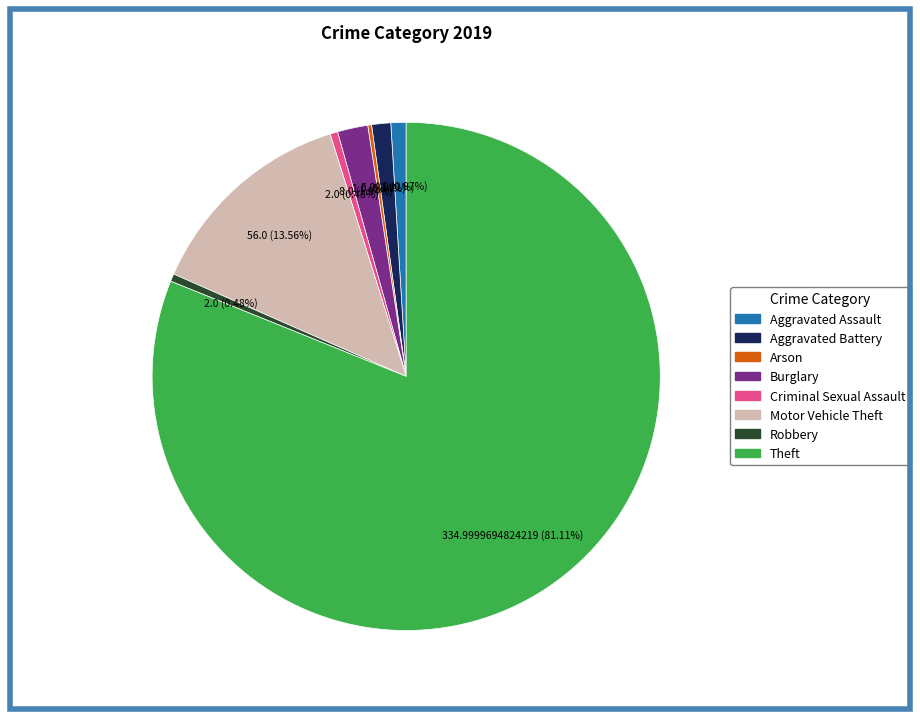

Which category accounts for the majority?

Theft